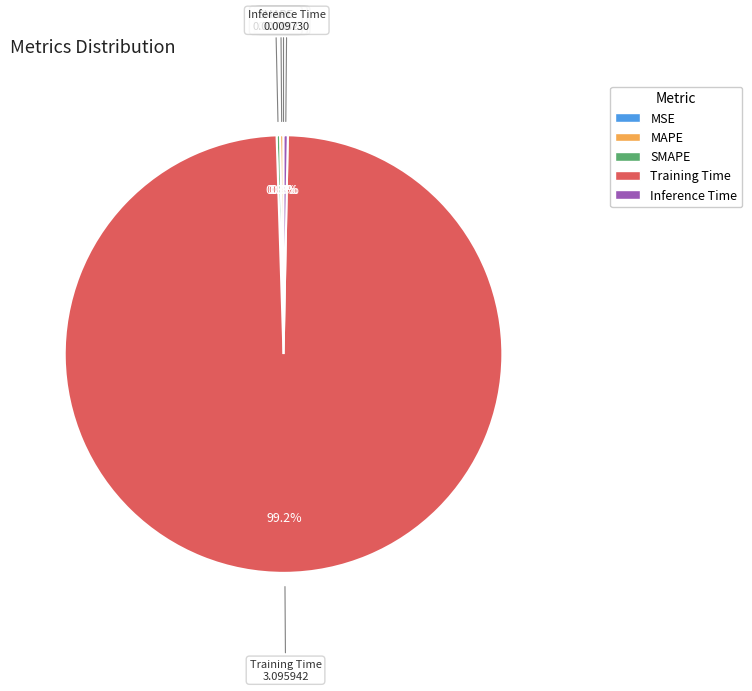

Which category has the biggest portion of the pie?

Training Time